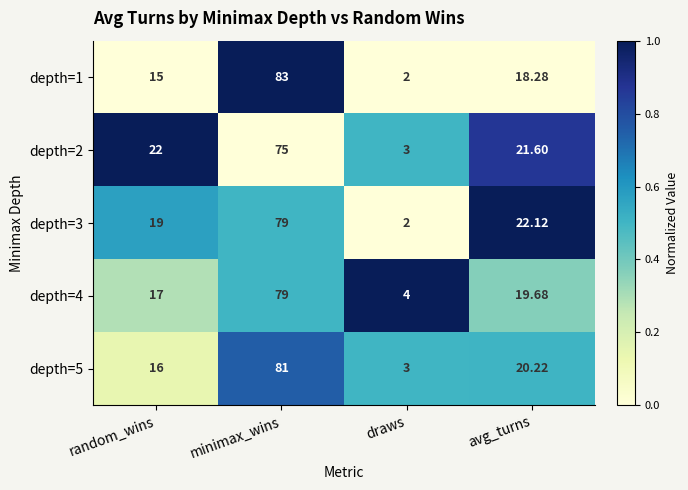

Where is depth=2 nearest to the value 39?

random_wins